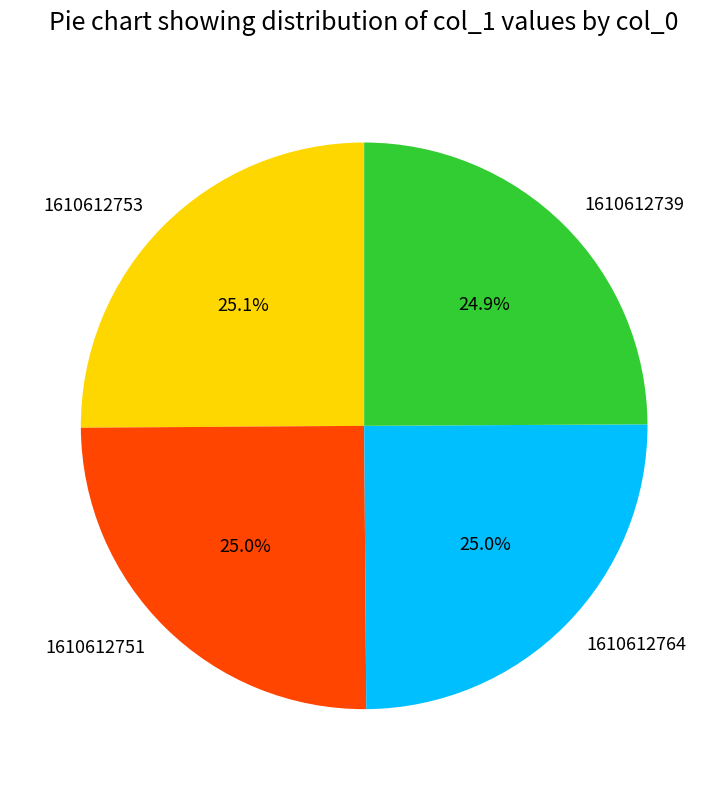

Is there a majority slice in this chart?

No